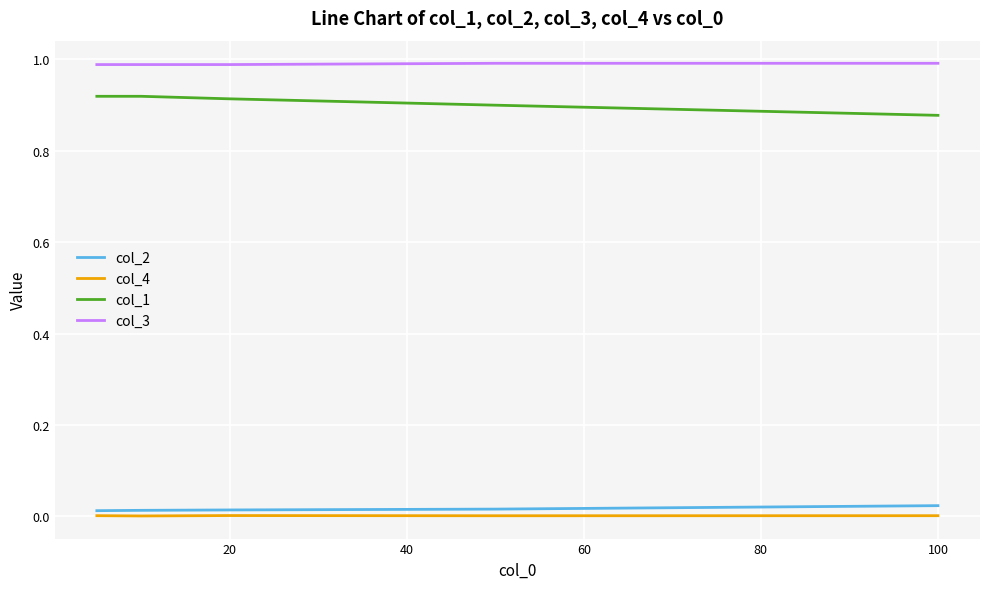

True or false: col_3 and col_1 cross at least once.

False